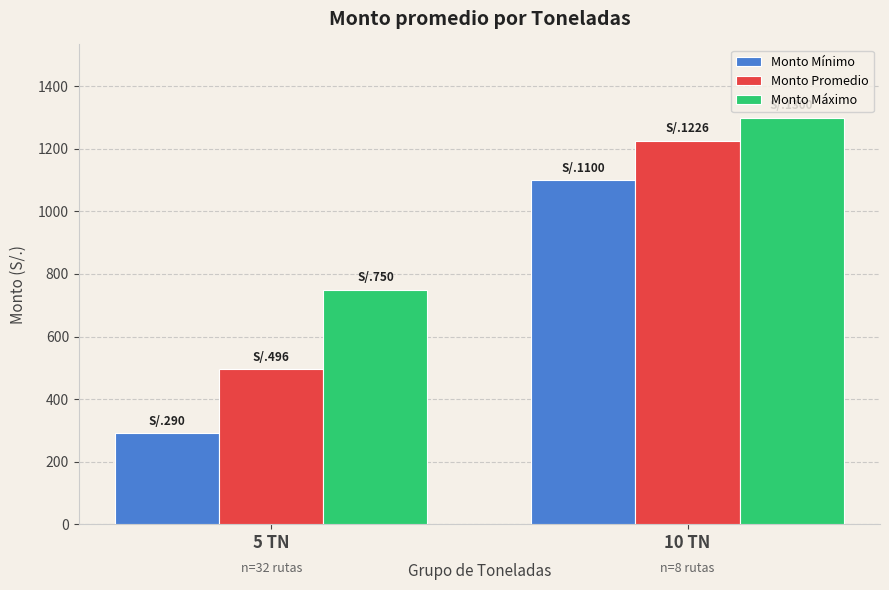

What is the label of the 1st bar from the left?

5 TN